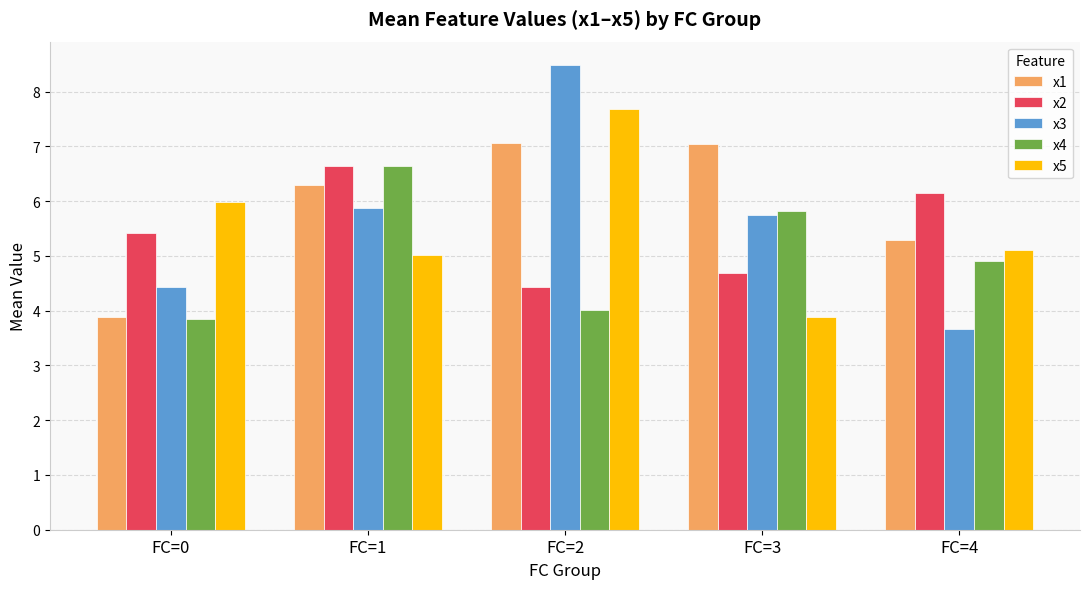

What is the highest value of the x2 series?

6.6